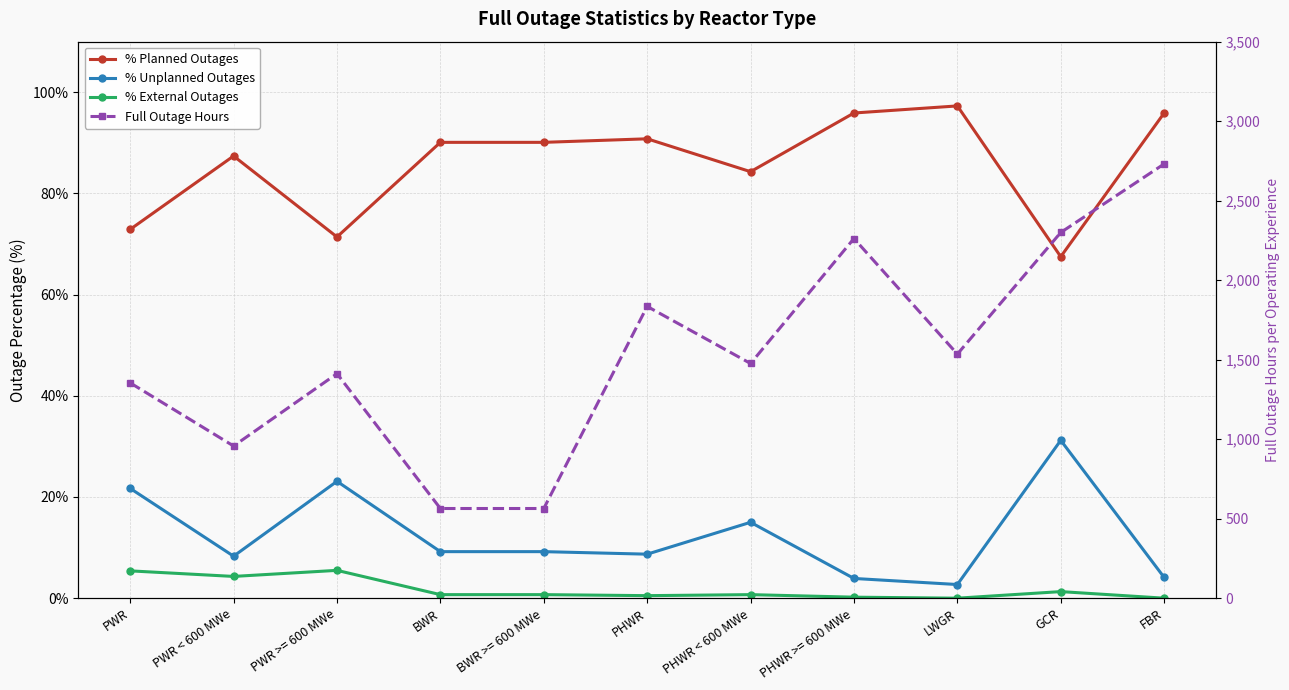

What is the sum of all % Planned Outages values?

943.6